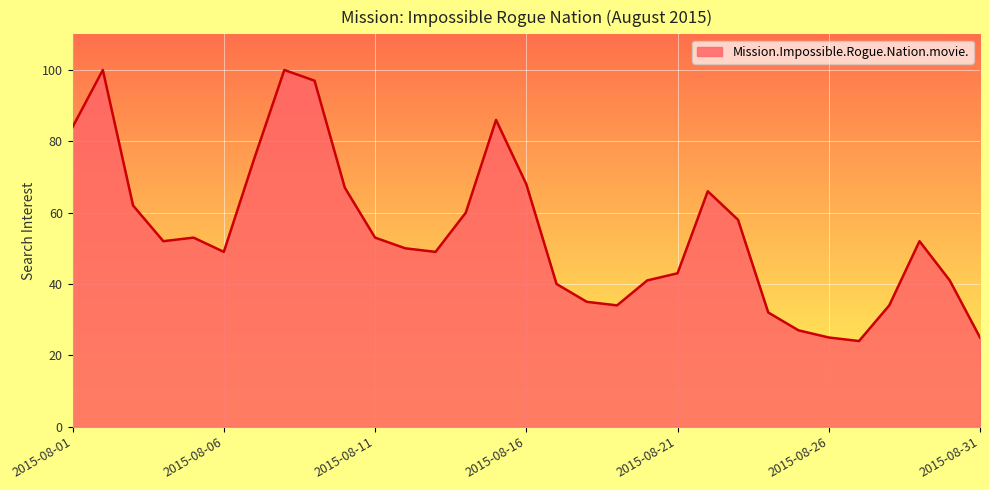

What is the difference between the maximum and minimum values?

76